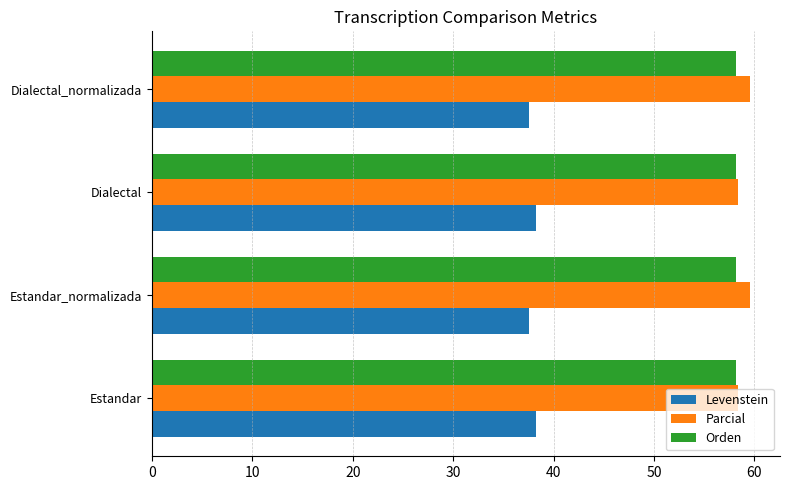

What is the spread (max minus min) of values at Estandar?

20.1